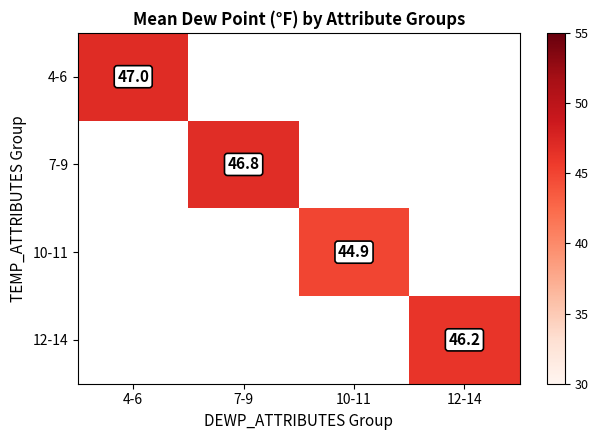

The value of 4-6 at 4-6 is 47.0. True or false?

True